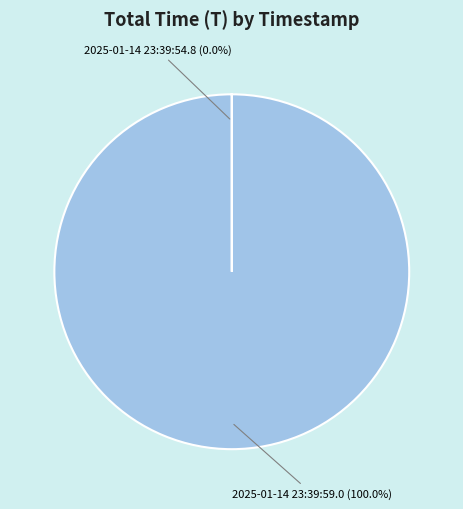

Which slice is the largest?

2025-01-14 23:39:59.0